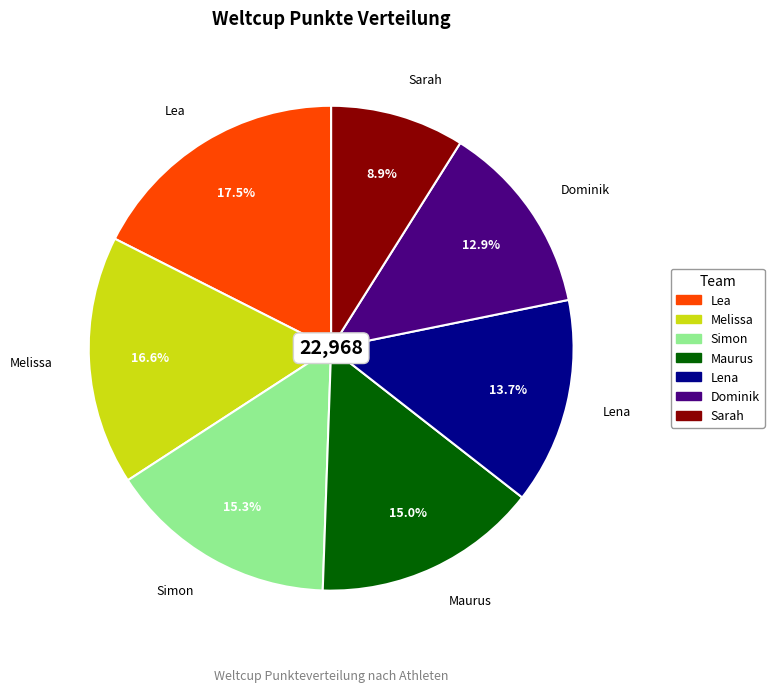

What percentage is NOT represented by Lea?

82.5%